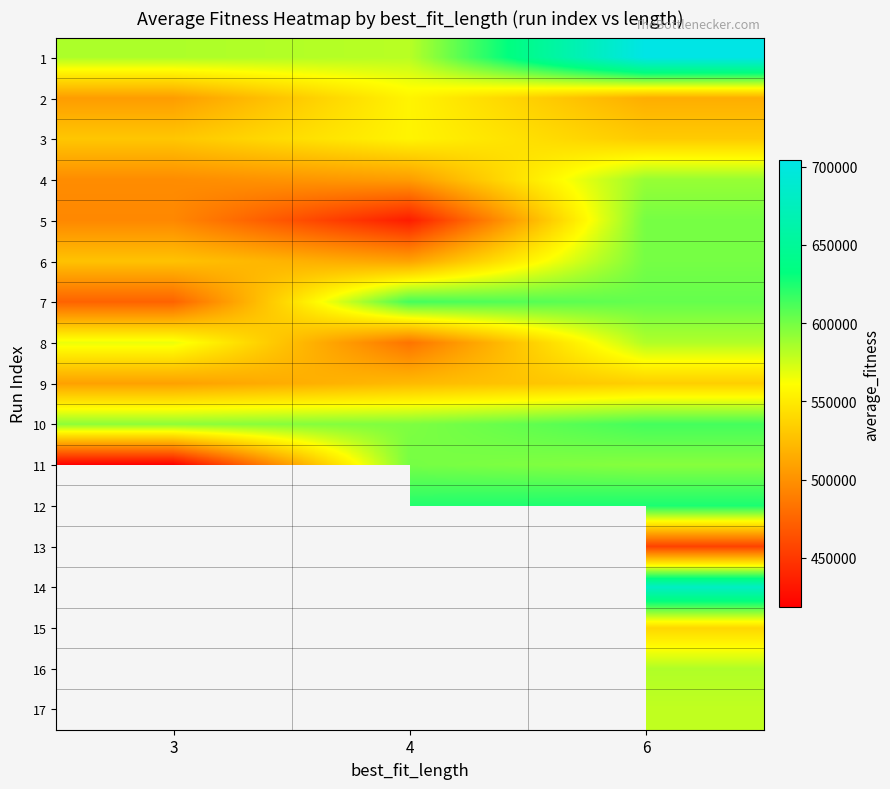

At which category does the chart reach its minimum across all series?

3